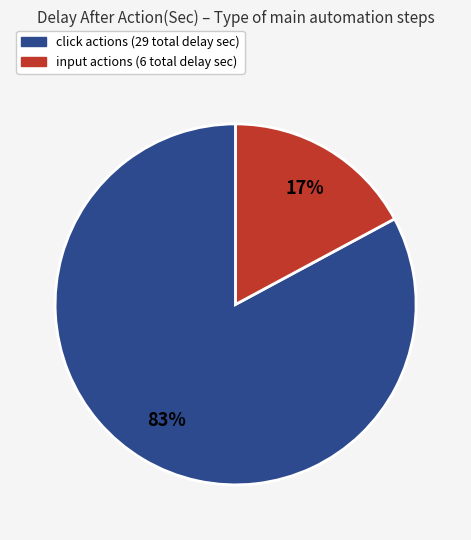

Is there a majority slice in this chart?

Yes